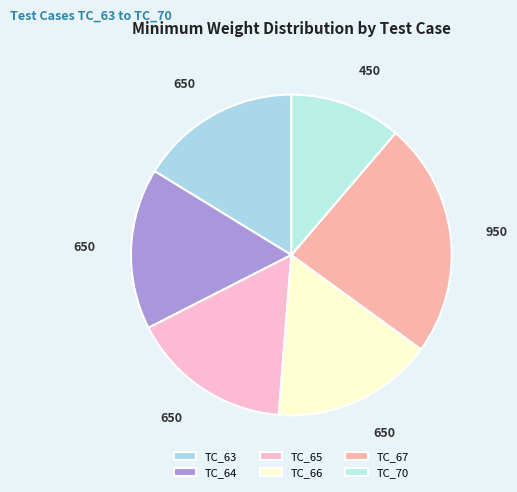

True or false: TC_64 accounts for 8% of the total.

False